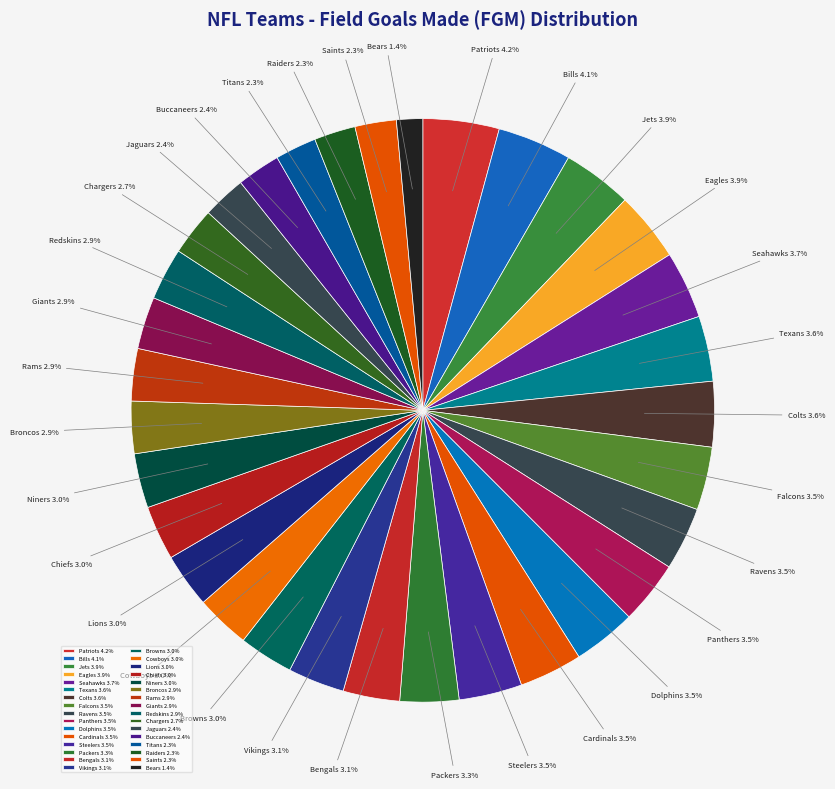

How much of the chart is everything except Colts?

96.4%